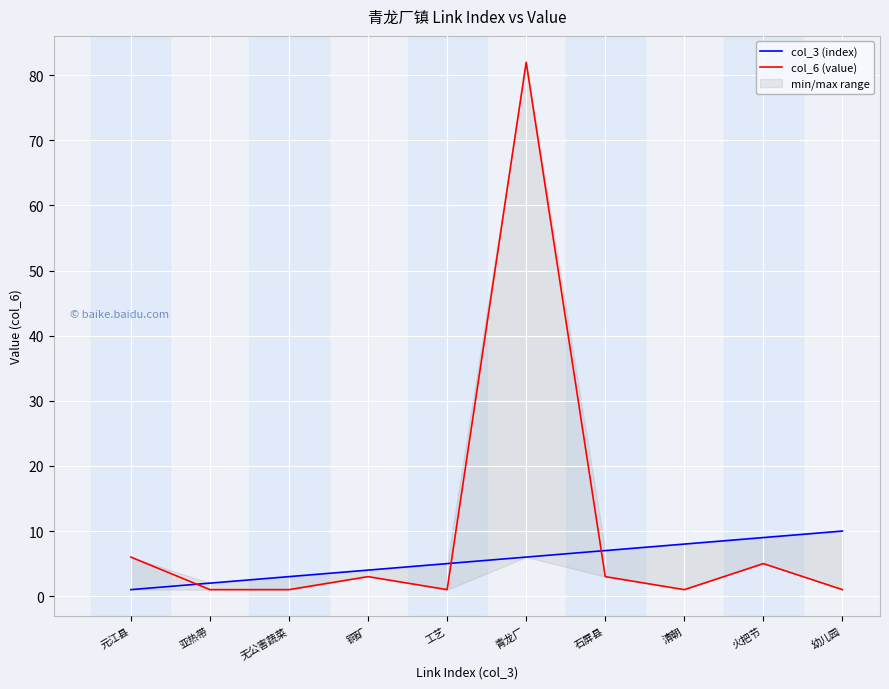

At which label does col_6 (value) reach its peak?

青龙厂